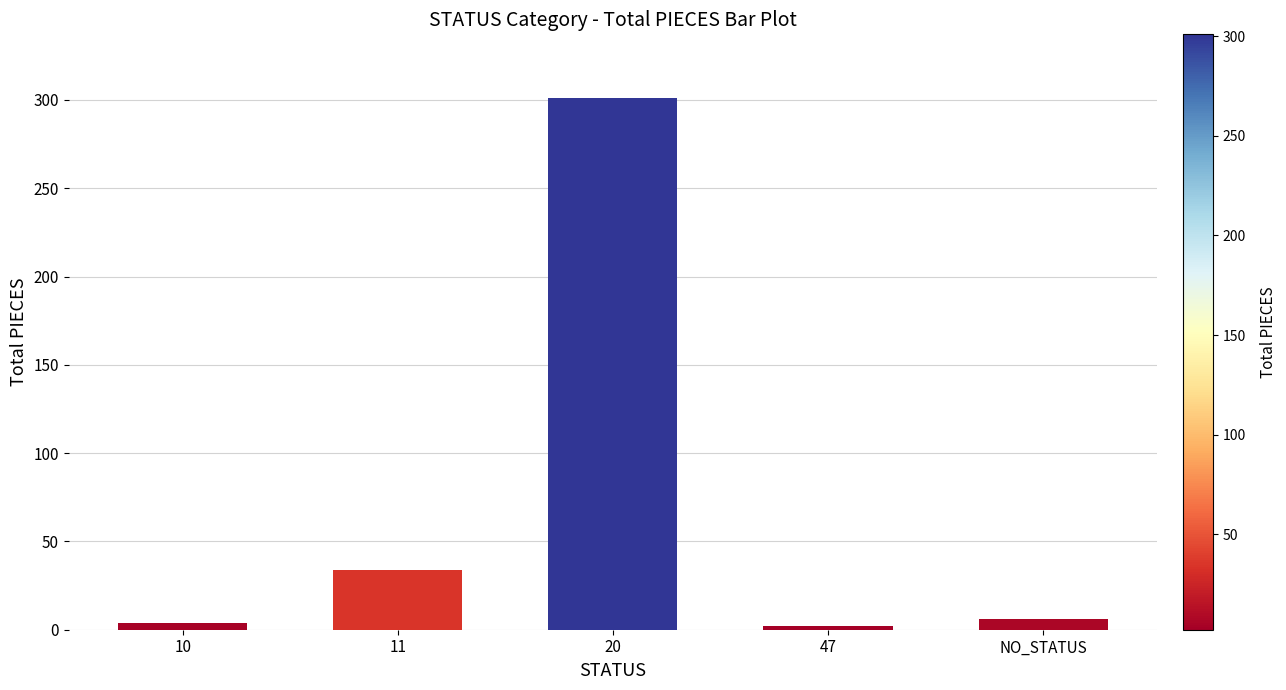

At which label is the value closest to 151?

11